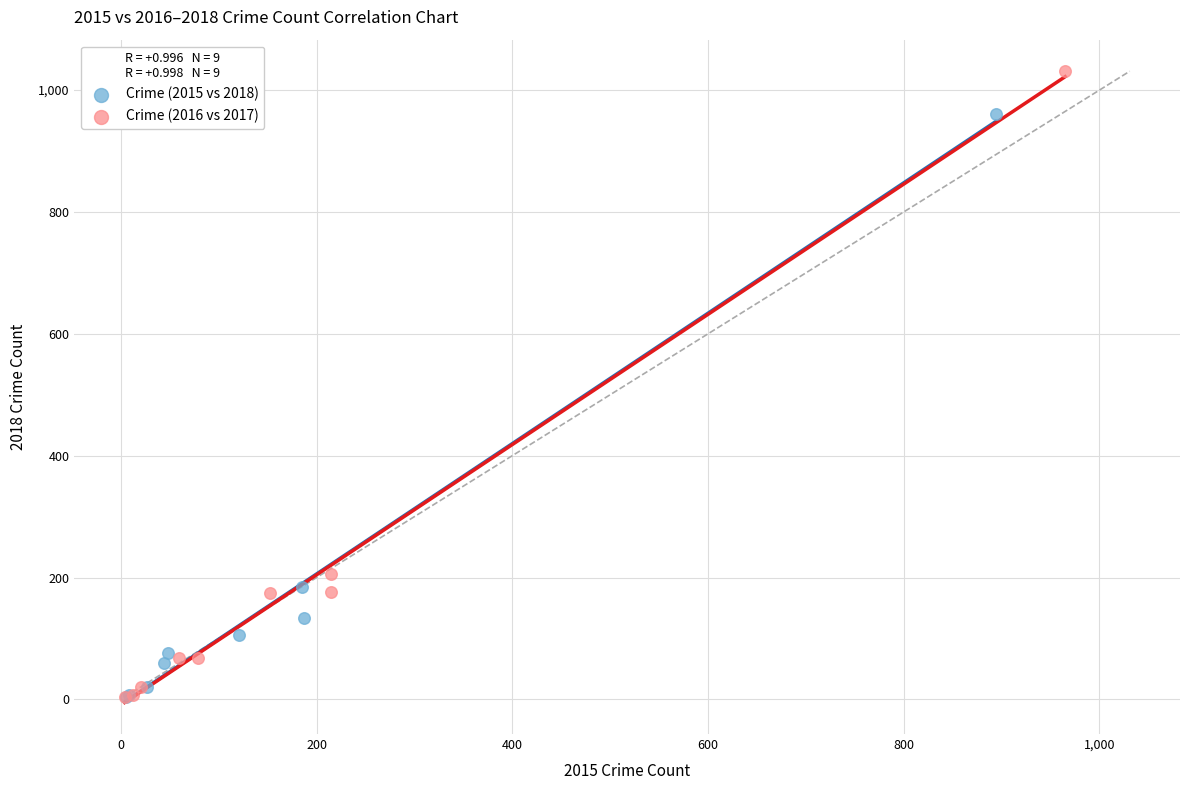

Which series contains the highest Y value?

Crime (2016 vs 2017)